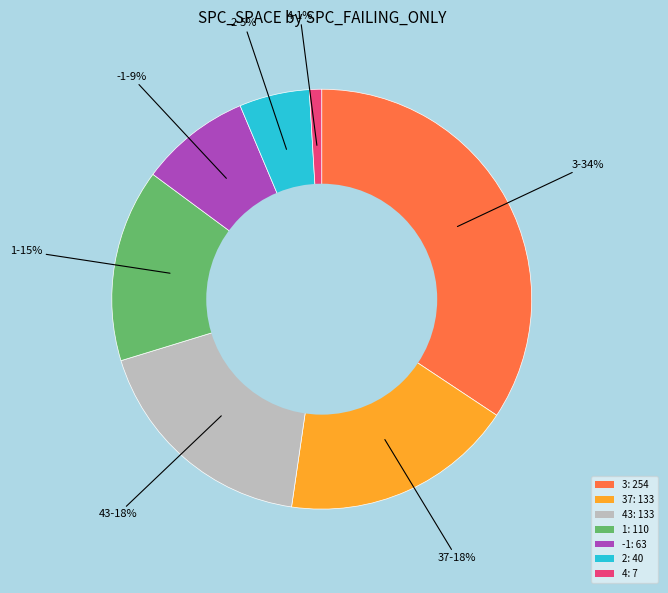

To the nearest percent, what is the difference between the largest and smallest slice percentages?

33%